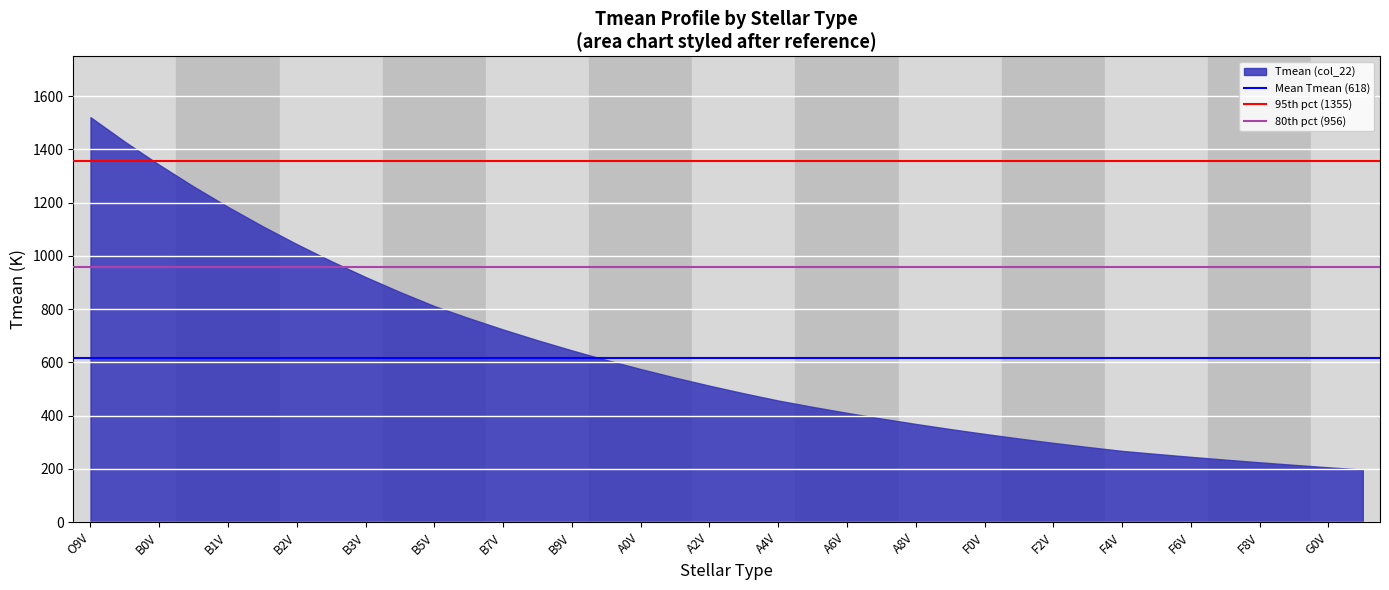

Approximately how many times larger is the value at B3V compared to A2V?

1.8